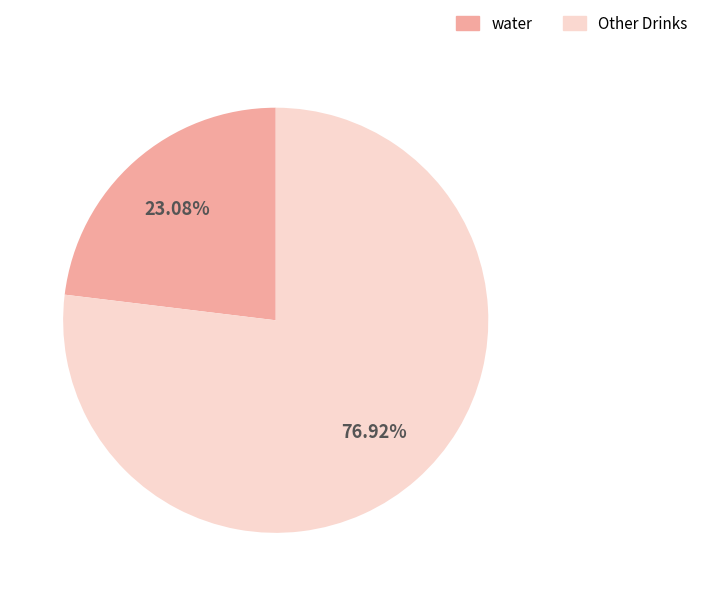

Which slice is the largest?

Other Drinks